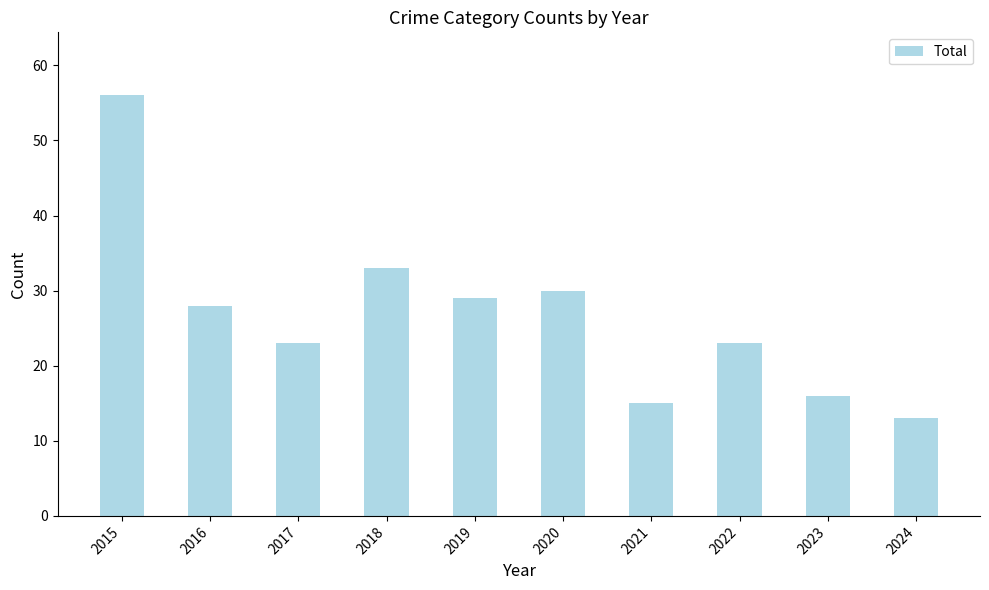

What is the difference between the second highest and minimum values?

20